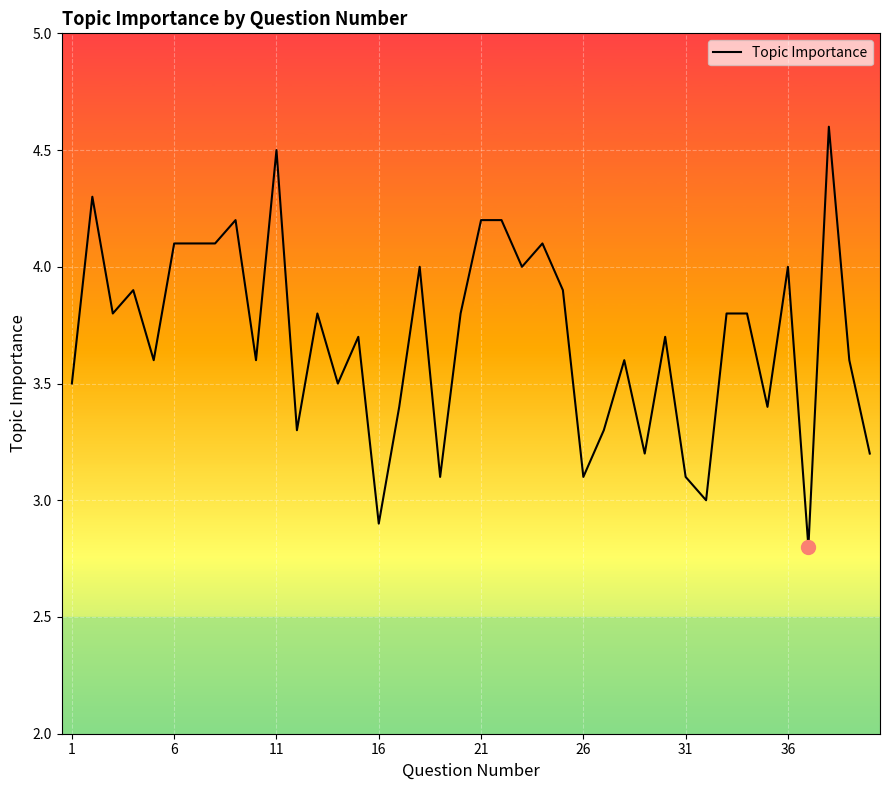

What is the smallest value displayed?

2.8